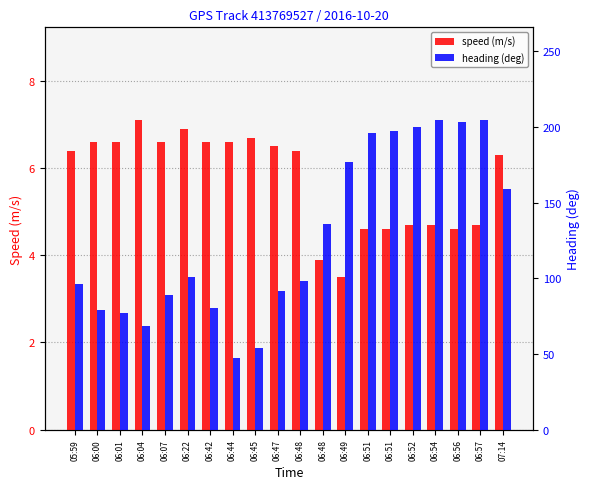

At which label does speed (m/s) reach its peak?

06:04